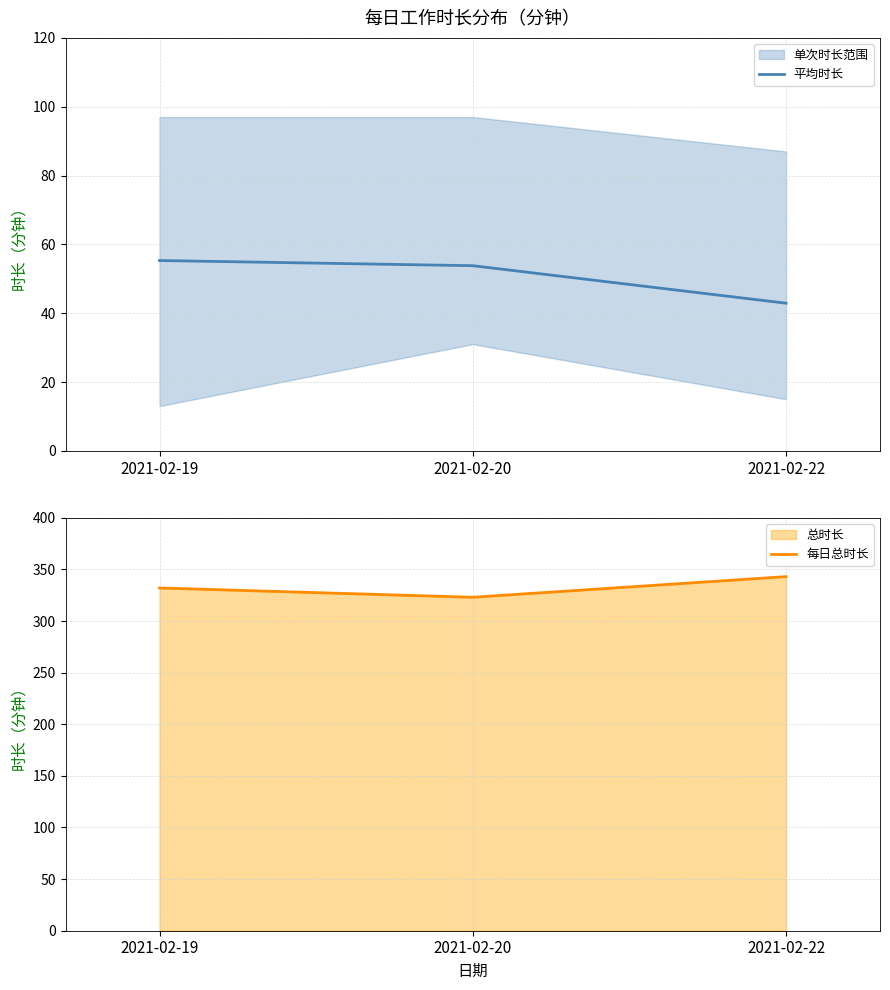

What is the highest value of the 平均时长 series?

55.3